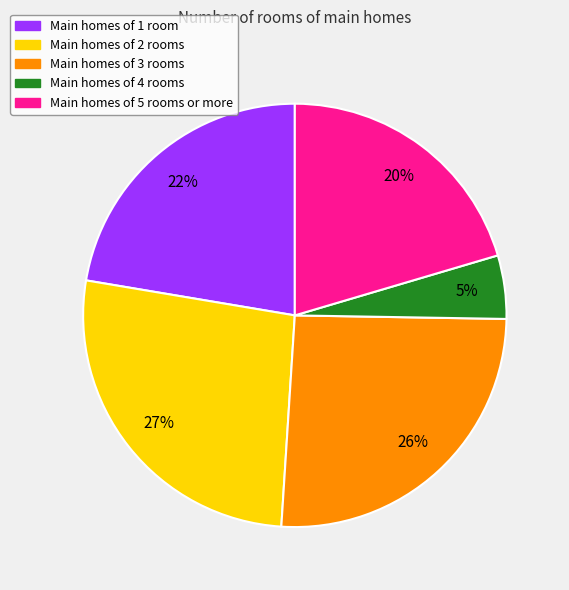

To the nearest percent, what portion does Main homes of 2 rooms represent?

27%